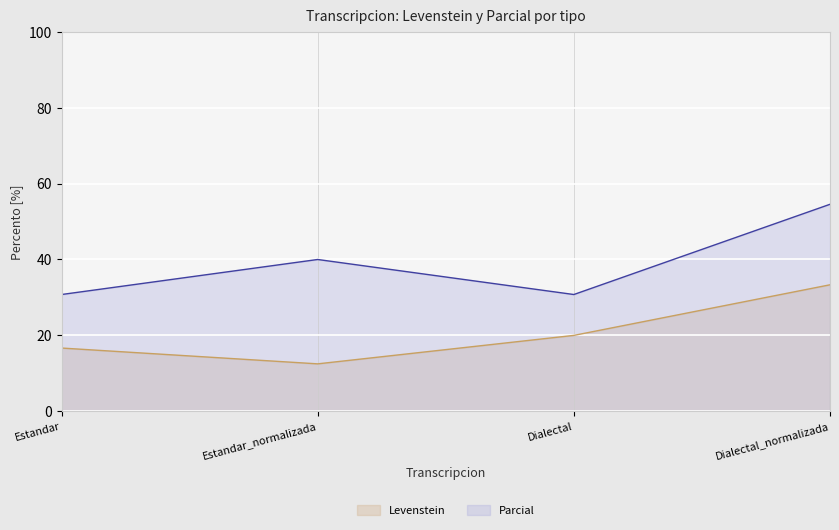

Rank the categories by Levenstein value from lowest to highest.

Estandar_normalizada, Estandar, Dialectal, Dialectal_normalizada